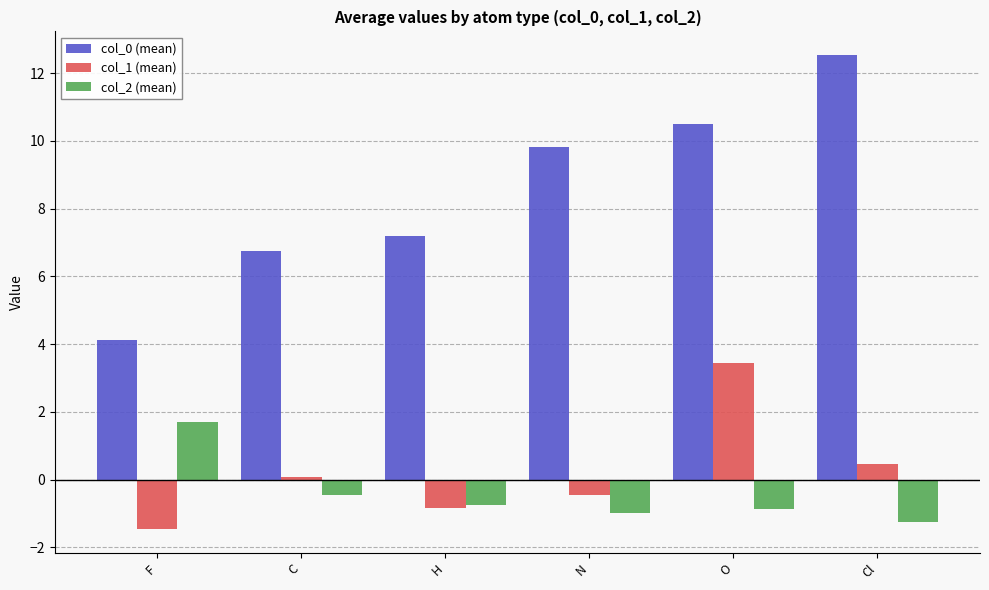

How many bars are there in each group?

3